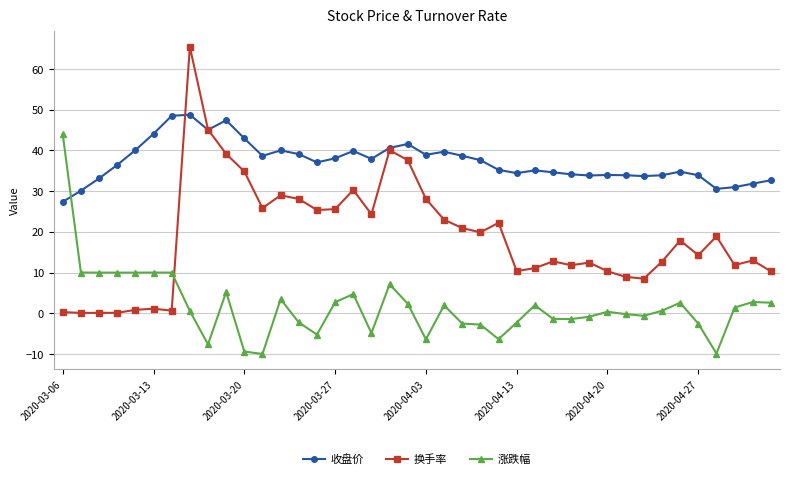

What is the difference between the maximum and minimum values in the 换手率 series?

65.3